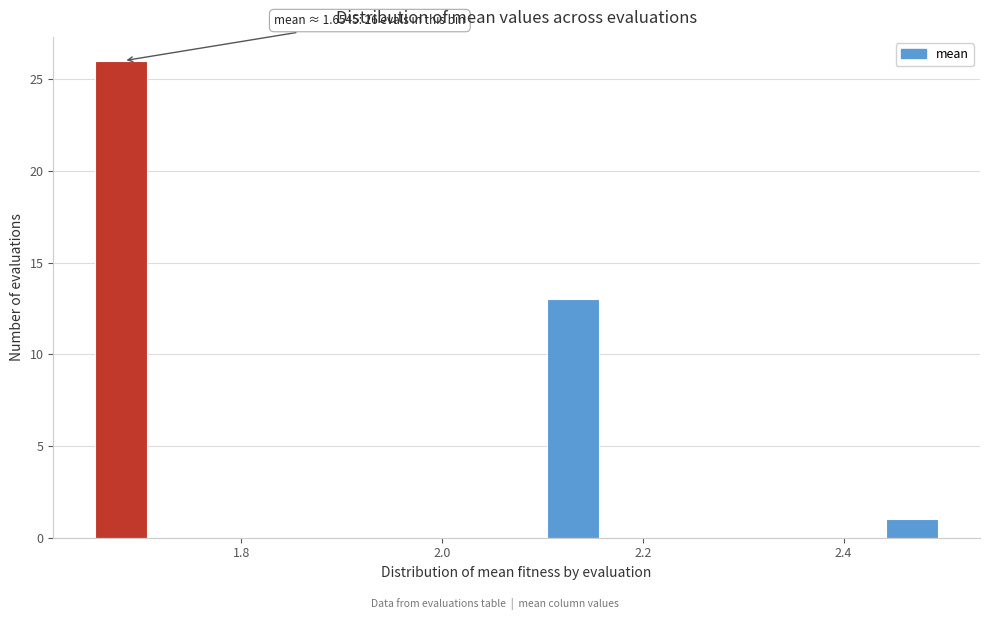

Read against the x-axis, roughly where is the centre of the tallest bar?

1.68